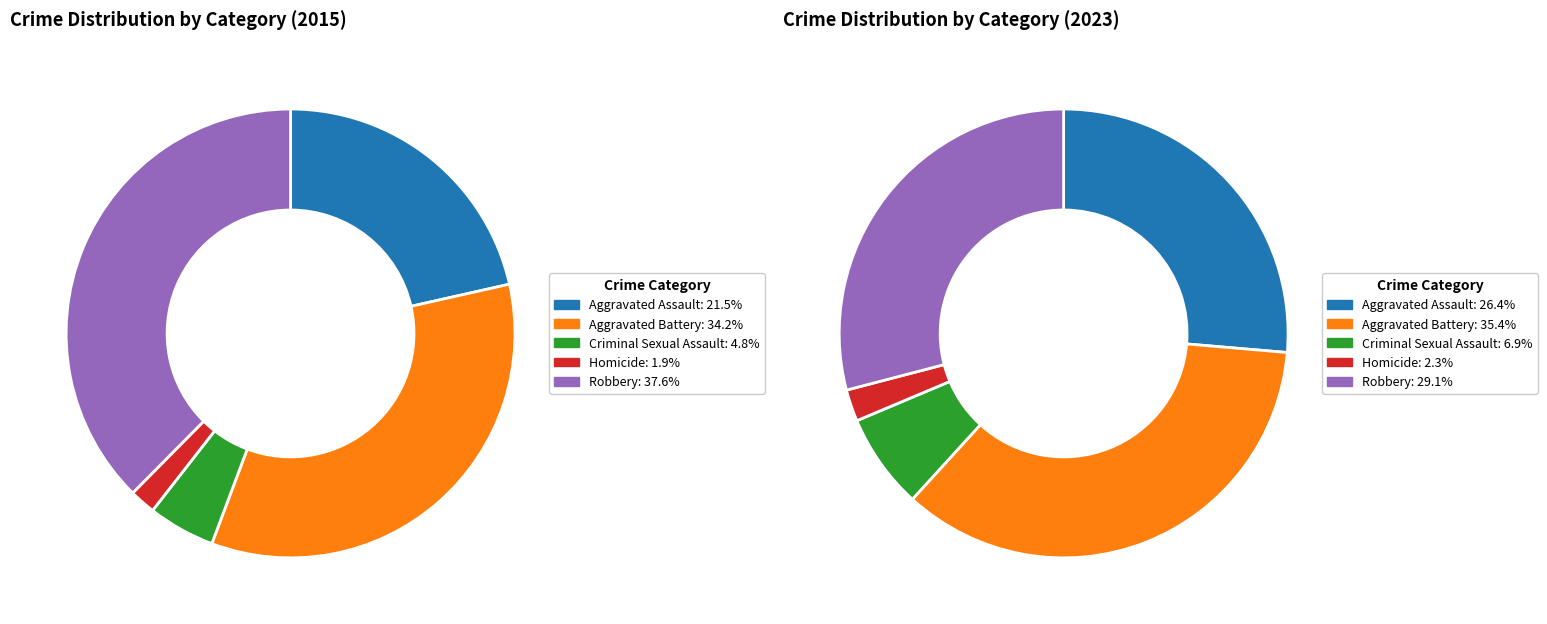

Is it true that 3 is 11% of the pie?

True